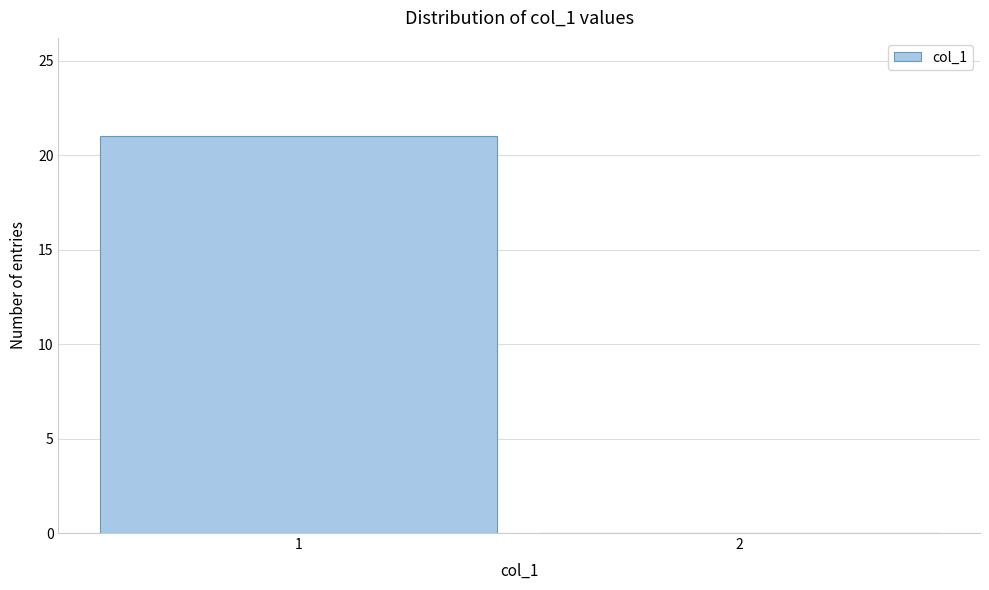

Reading left to right, list all the values displayed in this chart.

1=21	2=0